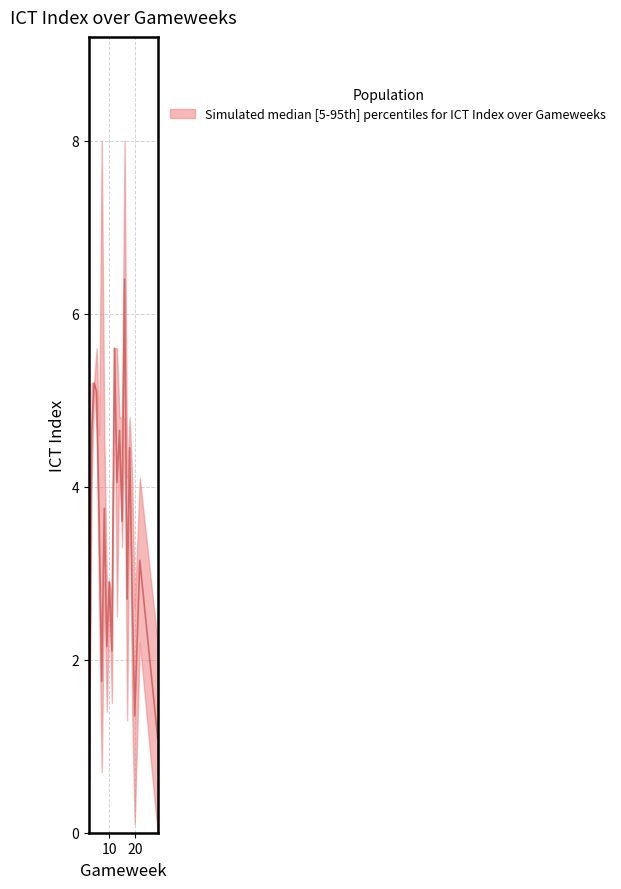

Where does the ICT_Index_upper series first go above 4?

3